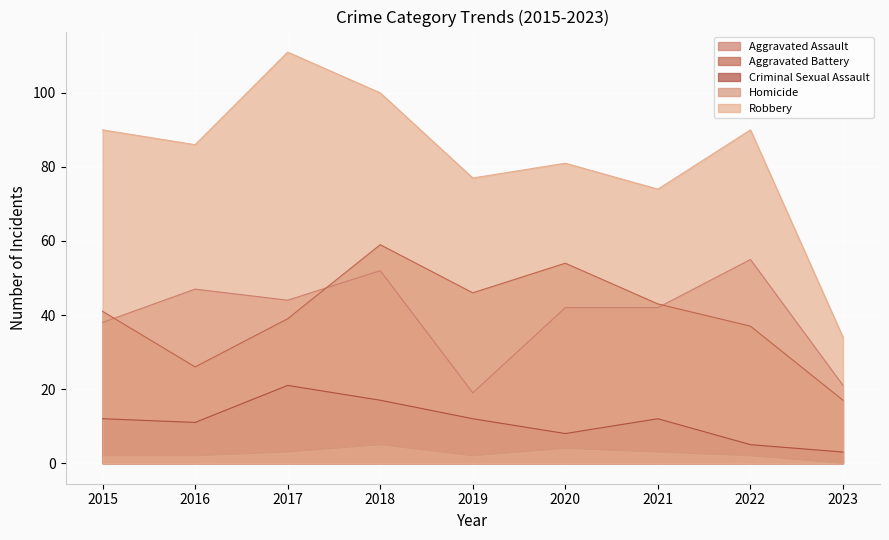

Reading right to left, transcribe all the data shown in this chart.

Aggravated Assault: 2023=21	2022=55	2021=42	2020=42	2019=19	2018=52	2017=44	2016=47	2015=38
Aggravated Battery: 2023=17	2022=37	2021=43	2020=54	2019=46	2018=59	2017=39	2016=26	2015=41
Criminal Sexual Assault: 2023=3	2022=5	2021=12	2020=8	2019=12	2018=17	2017=21	2016=11	2015=12
Homicide: 2023=0	2022=2	2021=3	2020=4	2019=2	2018=5	2017=3	2016=2	2015=2
Robbery: 2023=34	2022=90	2021=74	2020=81	2019=77	2018=100	2017=111	2016=86	2015=90